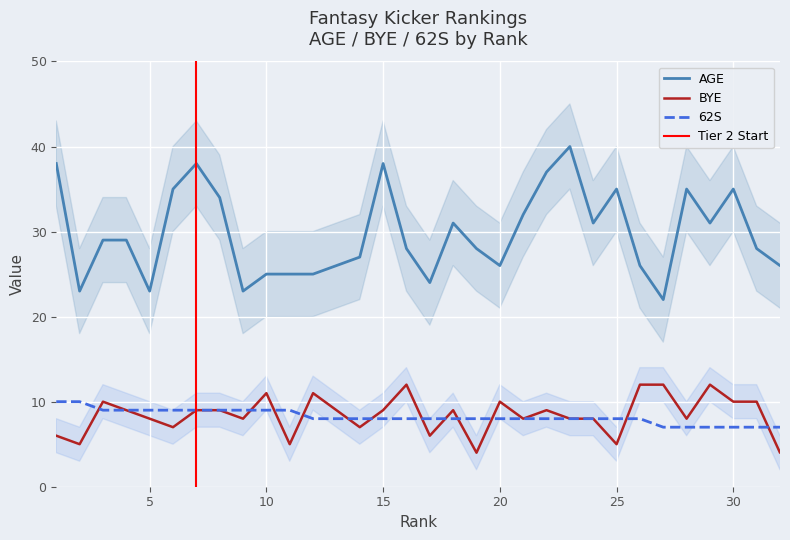

What is the smallest value displayed?

4